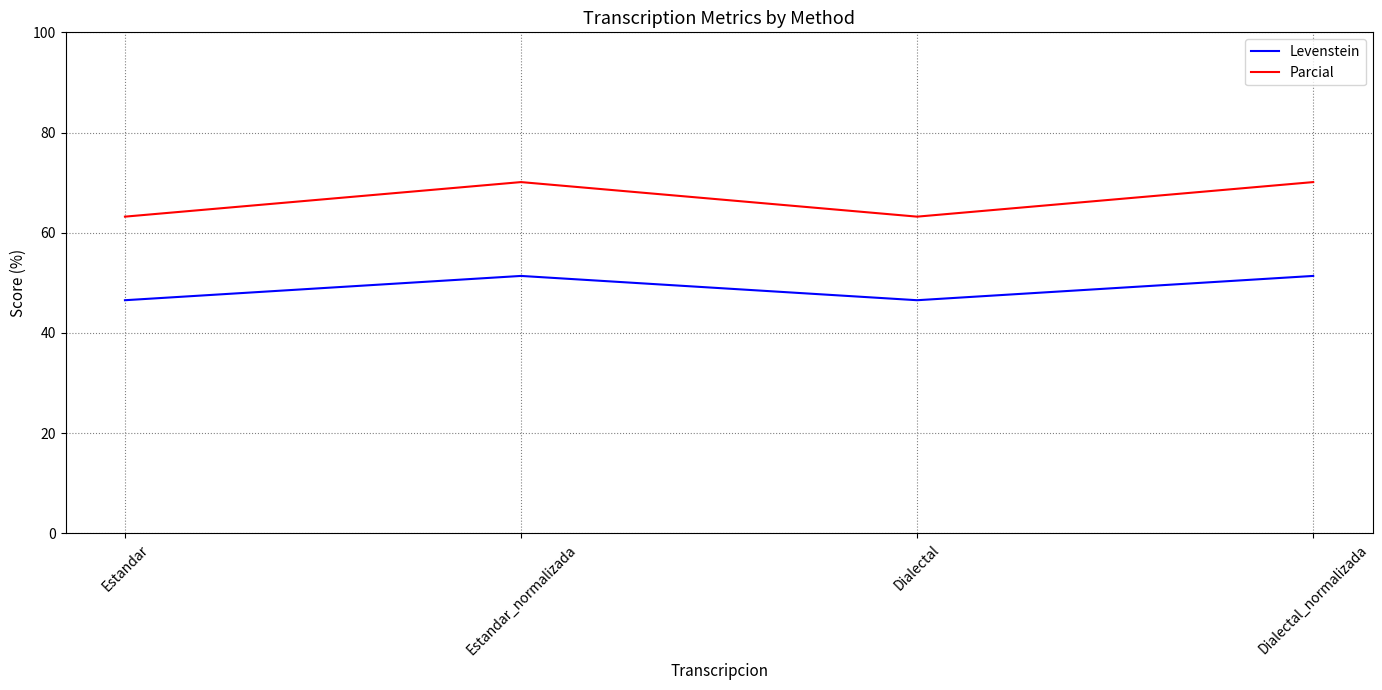

The value of Levenstein at Dialectal_normalizada is 90.2. True or false?

False